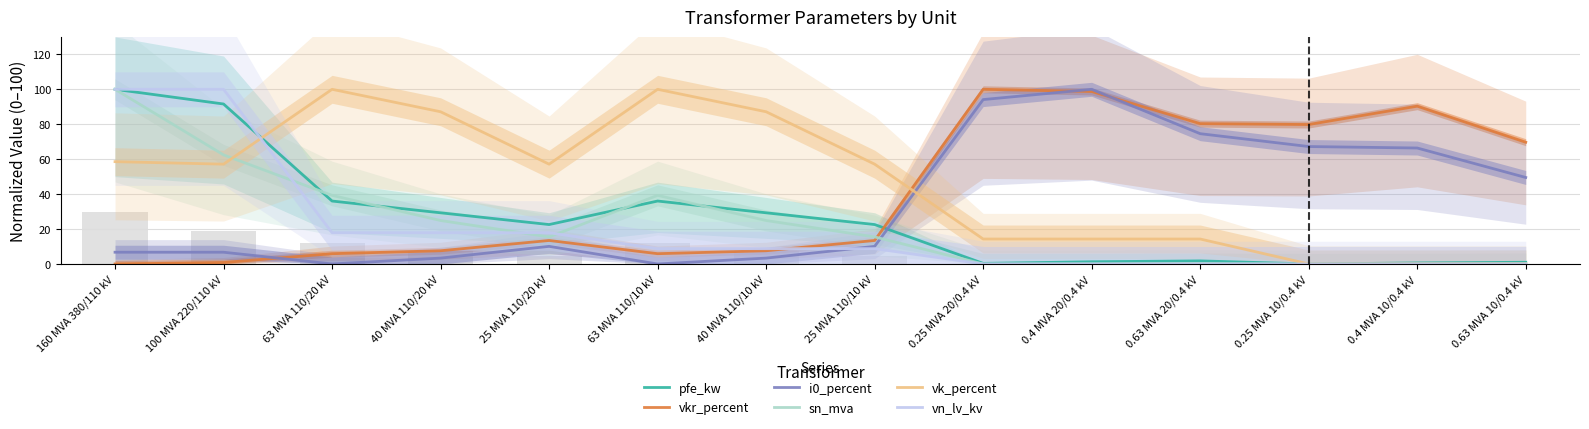

Reading right to left, transcribe all the data shown in this chart.

pfe_kw: 1.0	0.6	0.0	1.8	1.3	0.3	22.6	29.3	36.0	22.6	29.3	36.0	91.6	100.0
vkr_percent: 69.7	90.3	79.8	80.3	98.7	100.0	13.4	7.6	5.9	13.4	7.6	5.9	0.8	0.0
i0_percent: 49.5	66.4	67.2	74.6	100.0	94.1	10.1	3.4	0.0	10.1	3.4	0.0	6.7	6.7
sn_mva: 0.2	0.1	0.0	0.2	0.1	0.0	15.5	24.9	39.3	15.5	24.9	39.3	62.4	100.0
vk_percent: 0.0	0.0	0.0	14.3	14.3	14.3	57.1	87.1	100.0	57.1	87.1	100.0	57.1	58.6
vn_lv_kv: 0.0	0.0	0.0	0.0	0.0	0.0	8.8	8.8	8.8	17.9	17.9	17.9	100.0	100.0